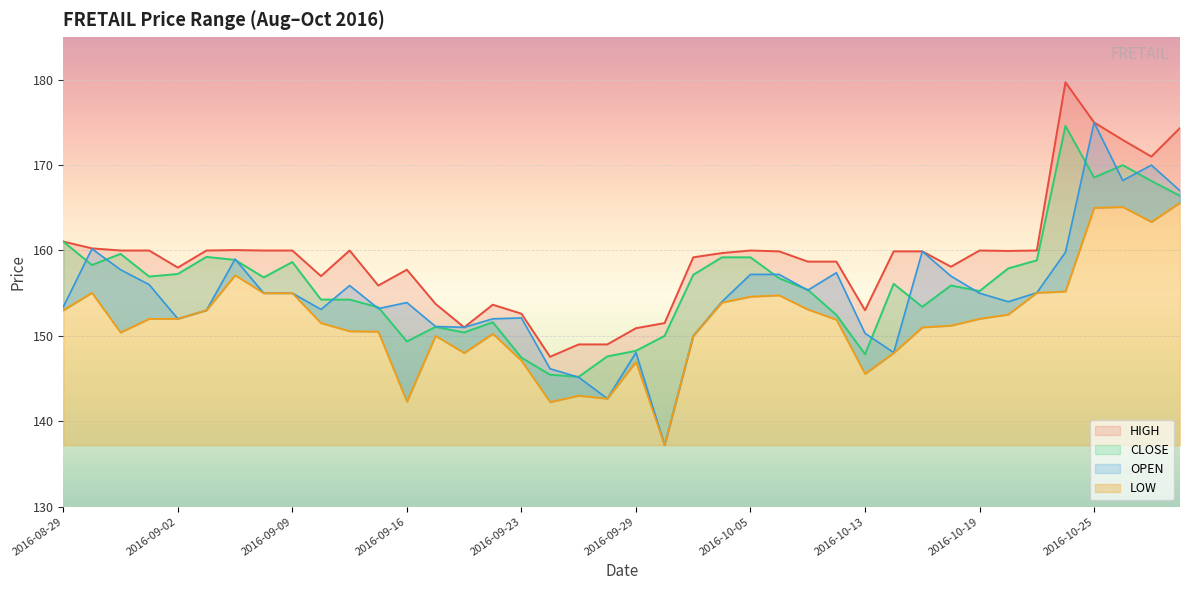

True or false: LOW and HIGH cross at least once.

False